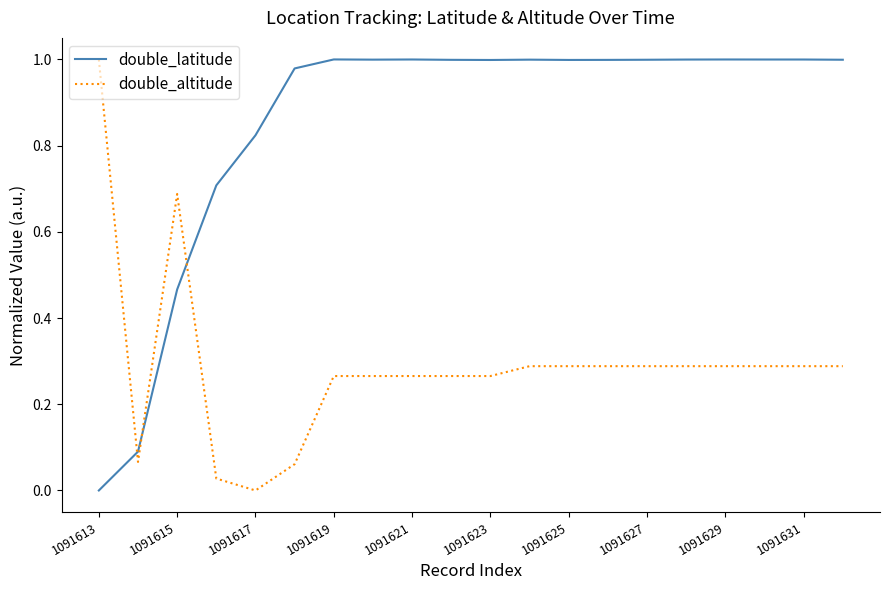

Count the number of categories in the chart.

20